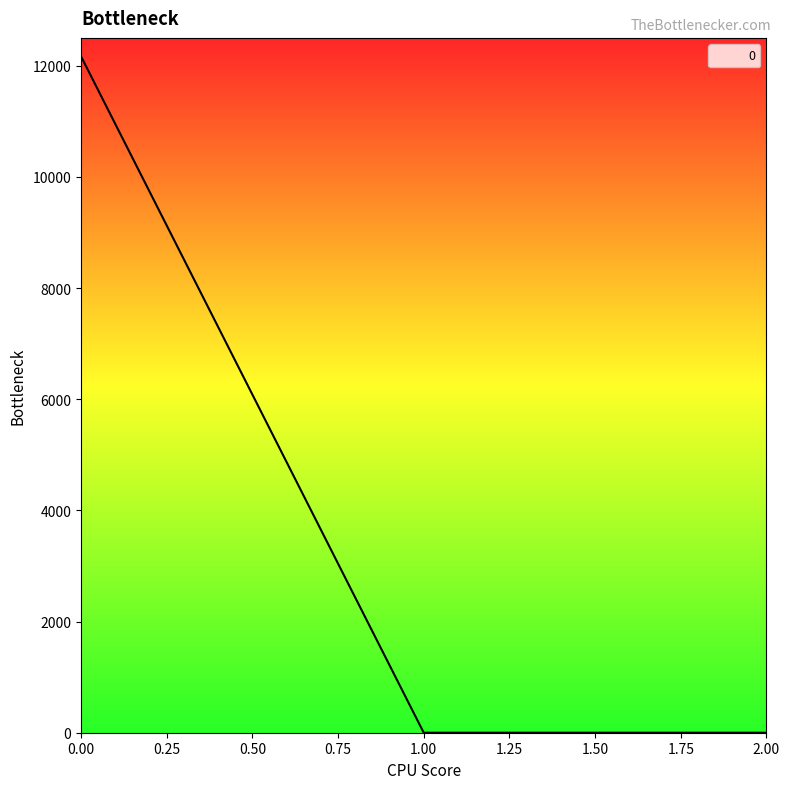

How many values exceed 0?

1